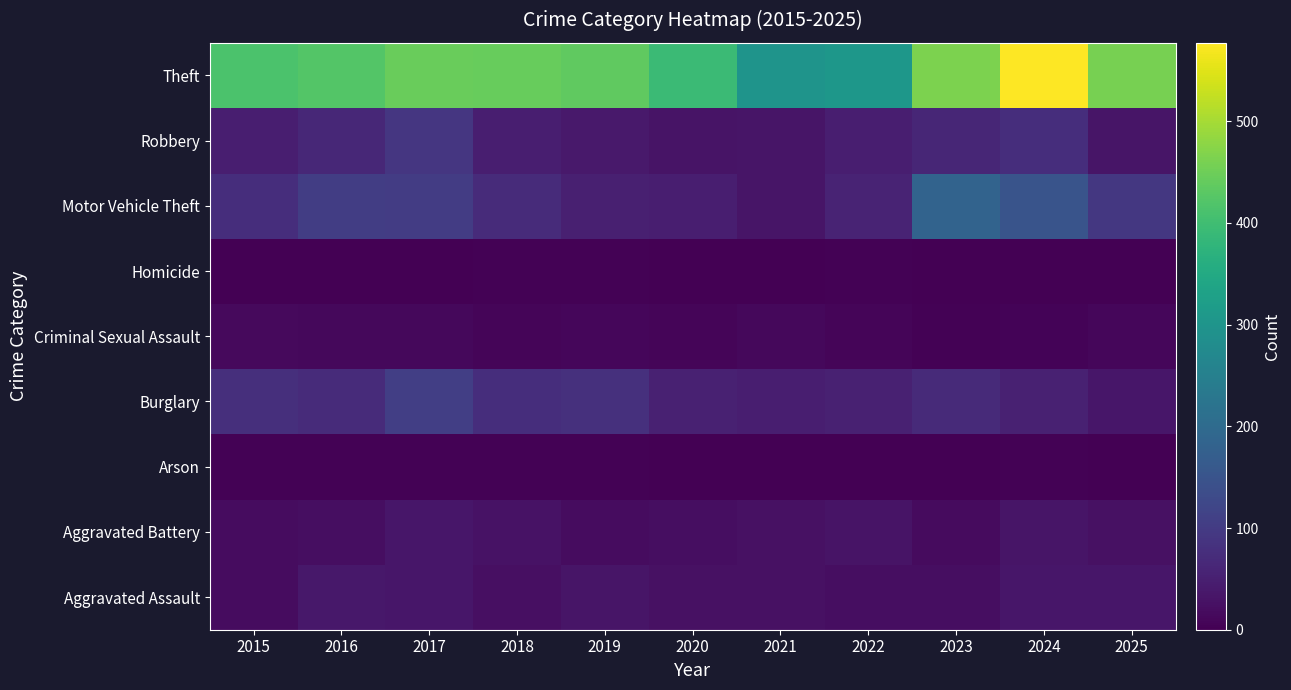

At which category does the chart reach its peak across all series?

2024